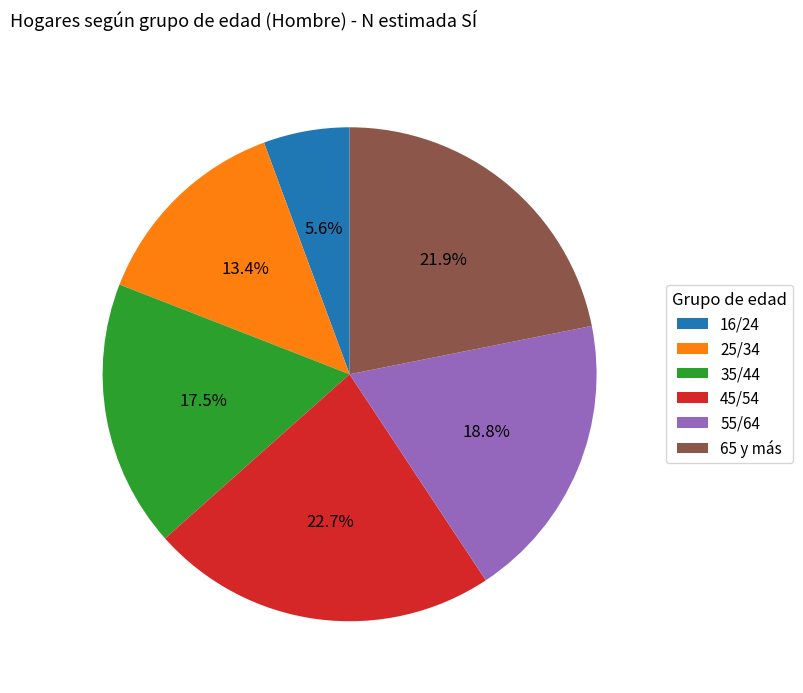

To the nearest percent, what is the difference between the largest and smallest slice percentages?

17%